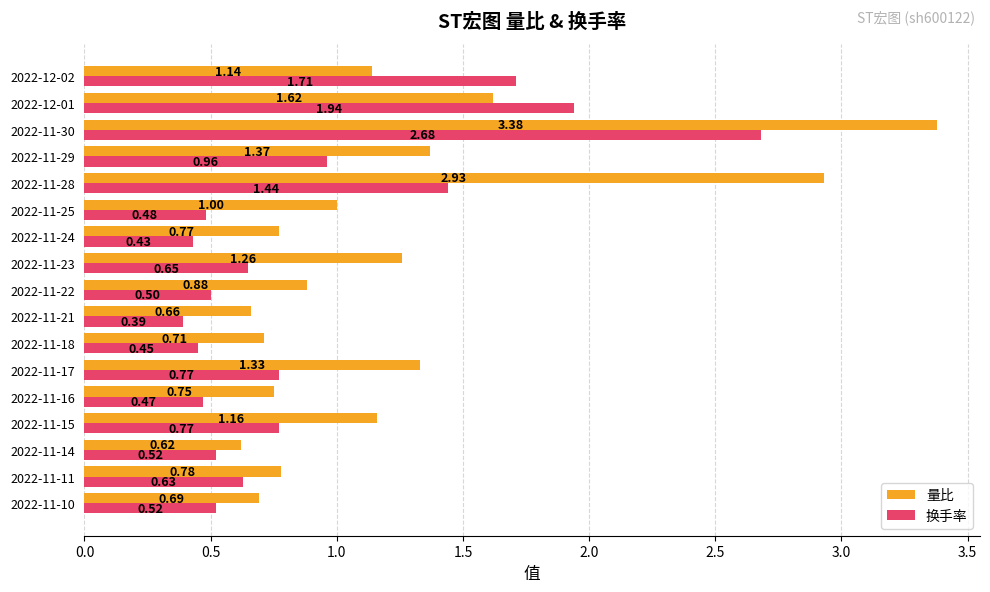

How many distinct data groups are displayed?

2